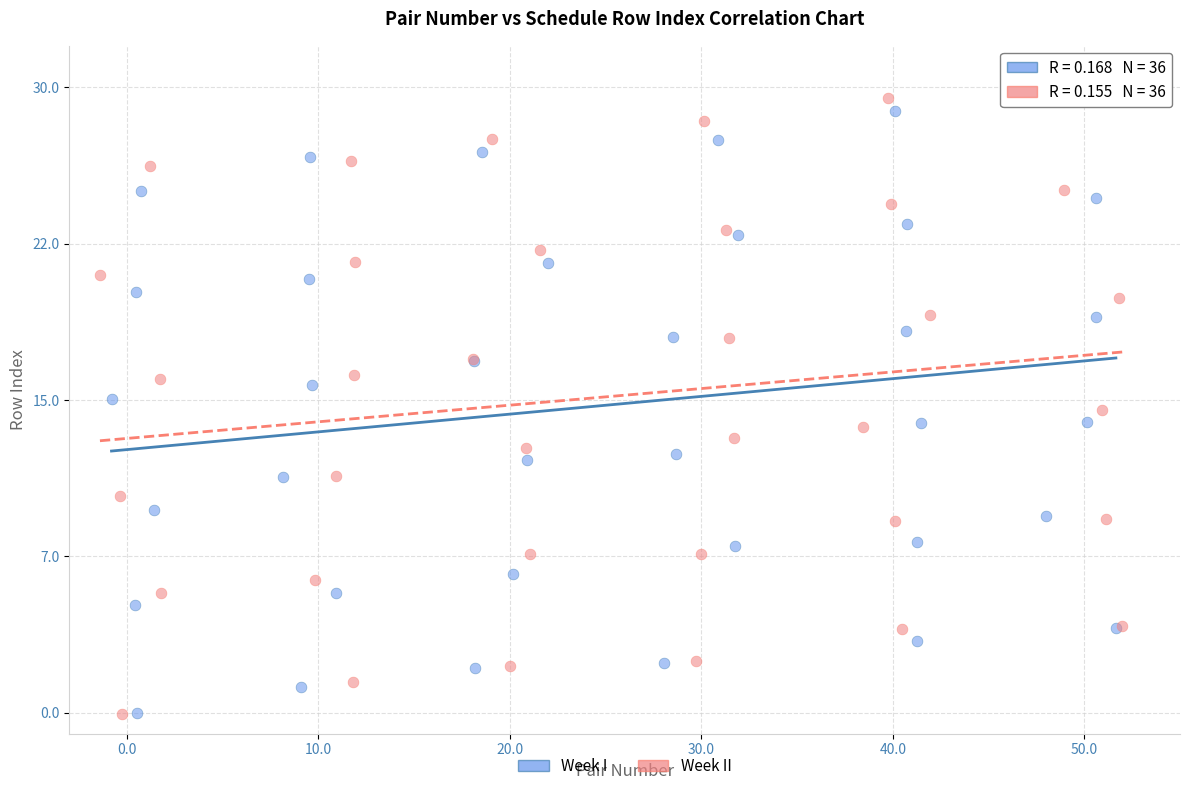

What are all the series names shown in the legend?

Week I, Week II